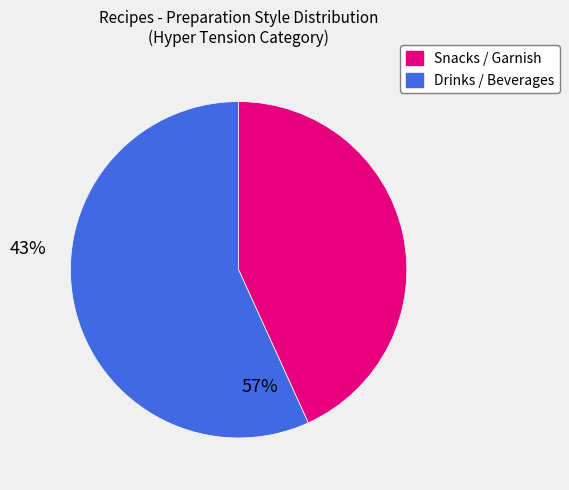

Does any single category account for the majority?

Yes